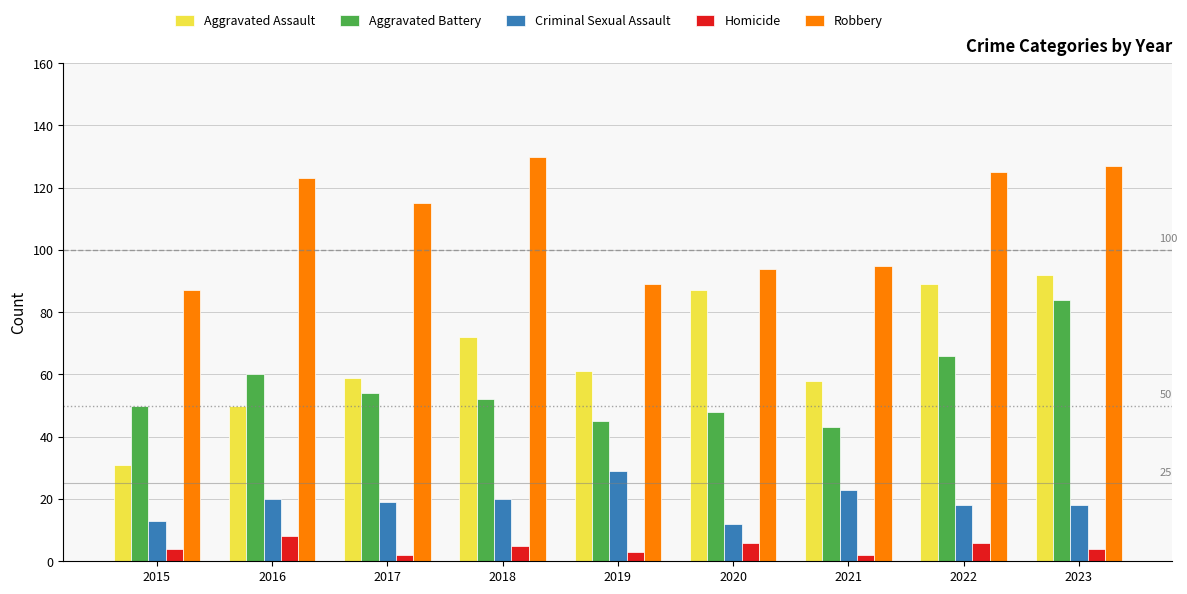

What is the value of the Aggravated Battery bar at the 2nd from the left?

60